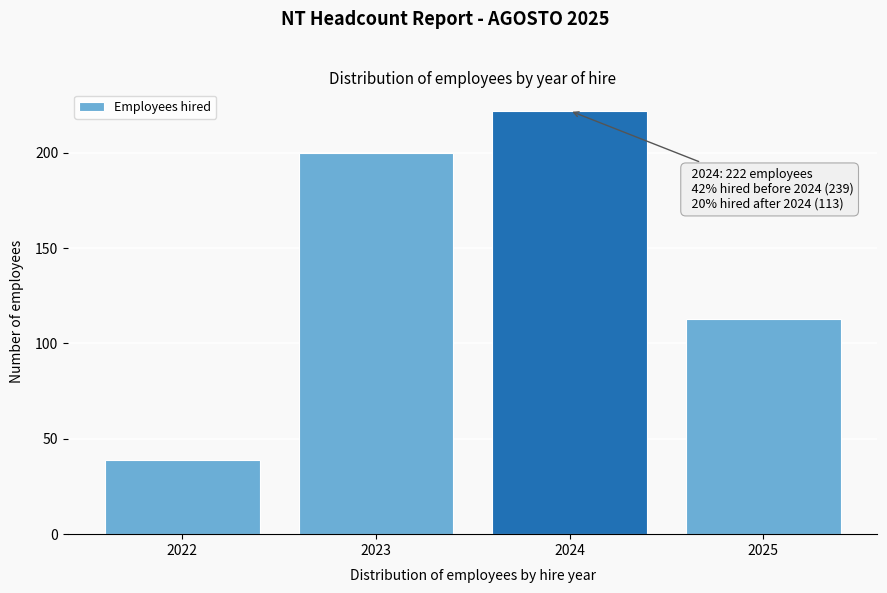

Reading left to right, transcribe all the data shown in this chart.

2022=39	2023=200	2024=222	2025=113